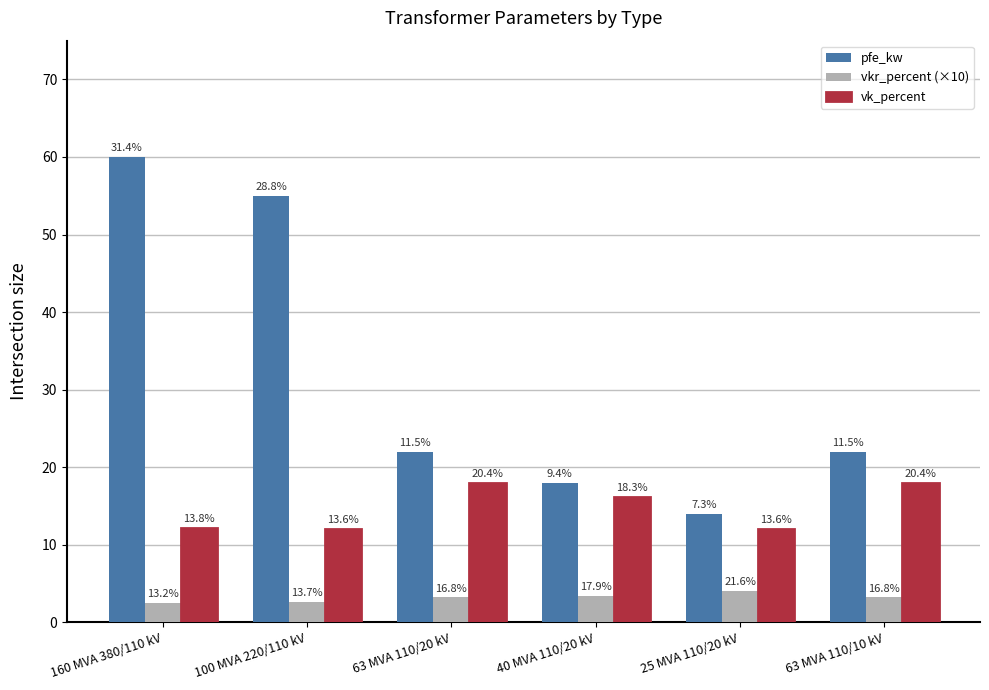

What is the total value across all series at 40 MVA 110/20 kV?

37.6